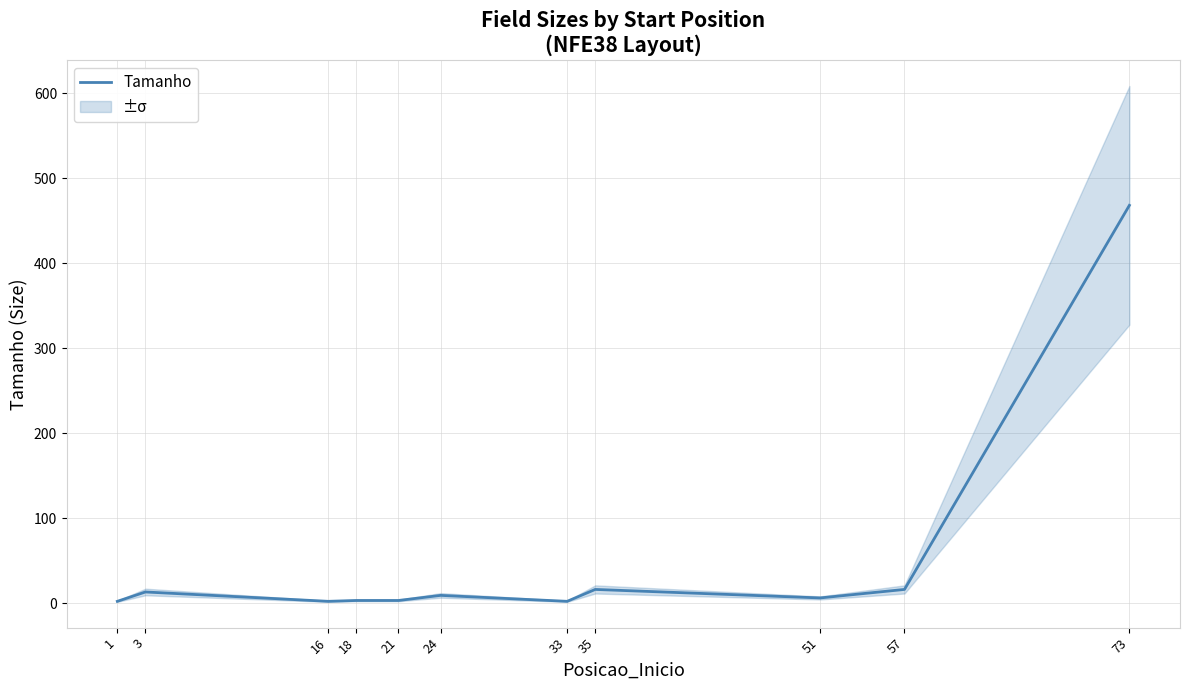

At which category does the data reach its first local peak?

3